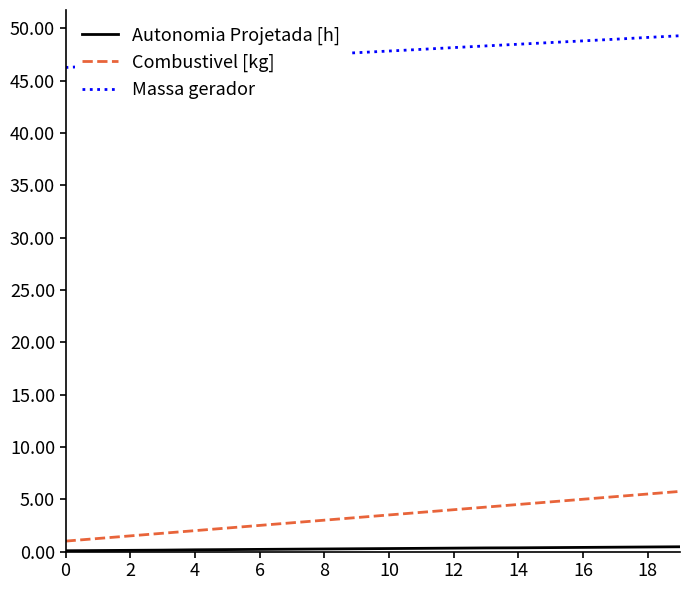

True or false: Combustivel [kg] and Massa gerador intersect in this chart.

False